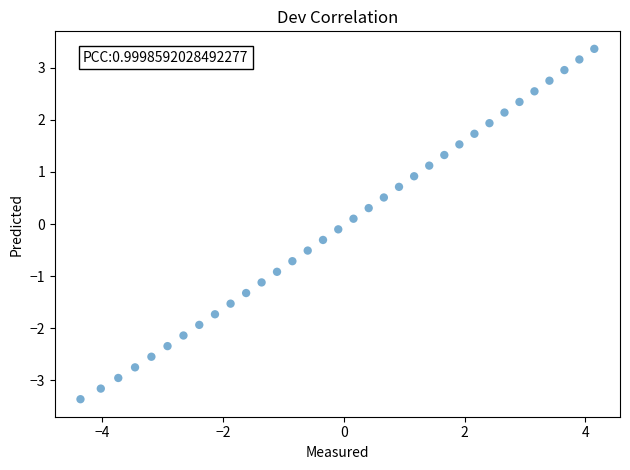

What is the range of X values (max minus min)?

8.5